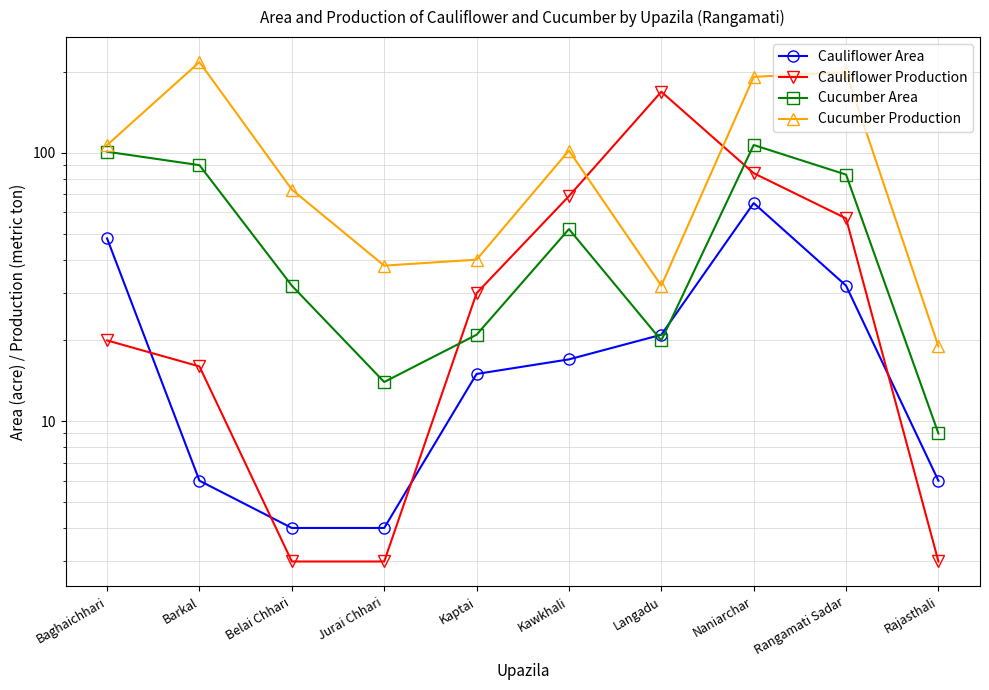

Which series ends up on top after the final intersection of Cucumber Area and Cauliflower Production?

Cucumber Area